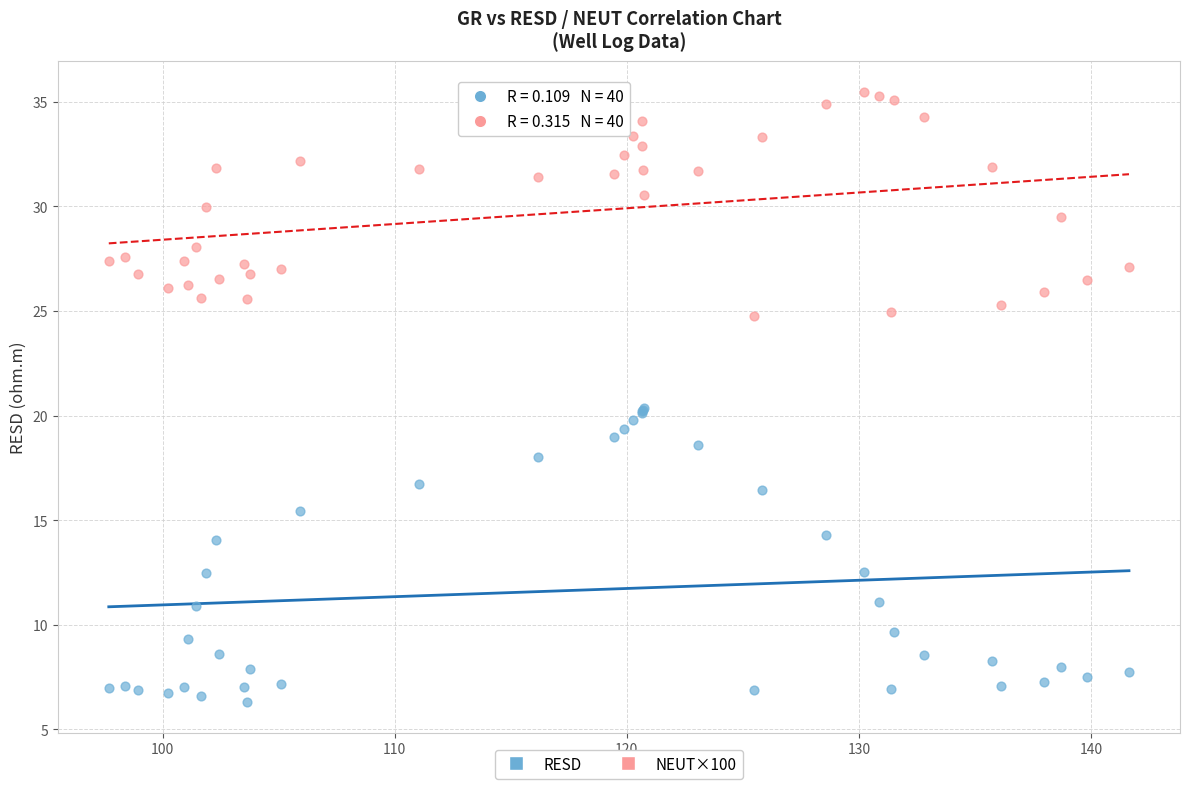

What is the X range (max minus min) for the scatter plot?

44.0